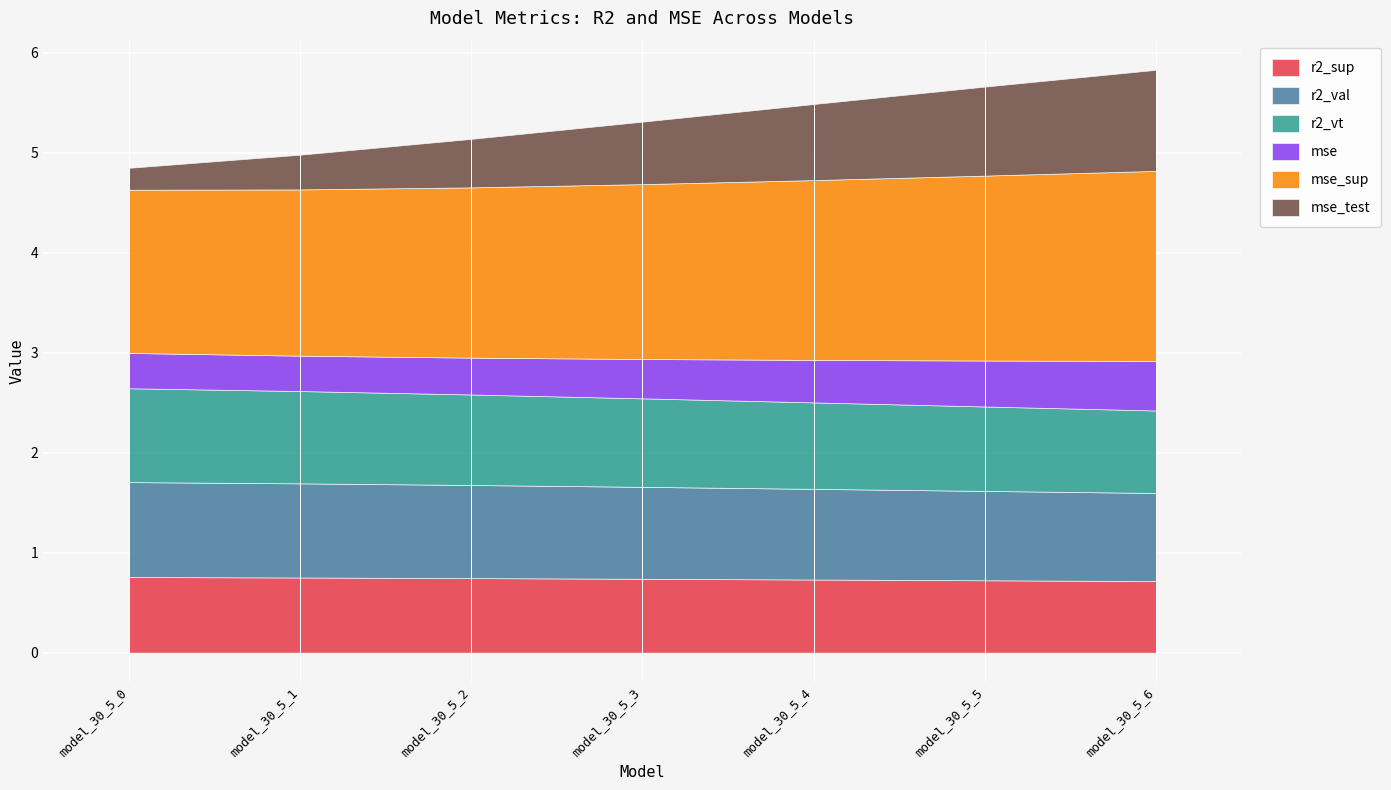

Between model_30_5_1 and model_30_5_2, which is larger?

model_30_5_1